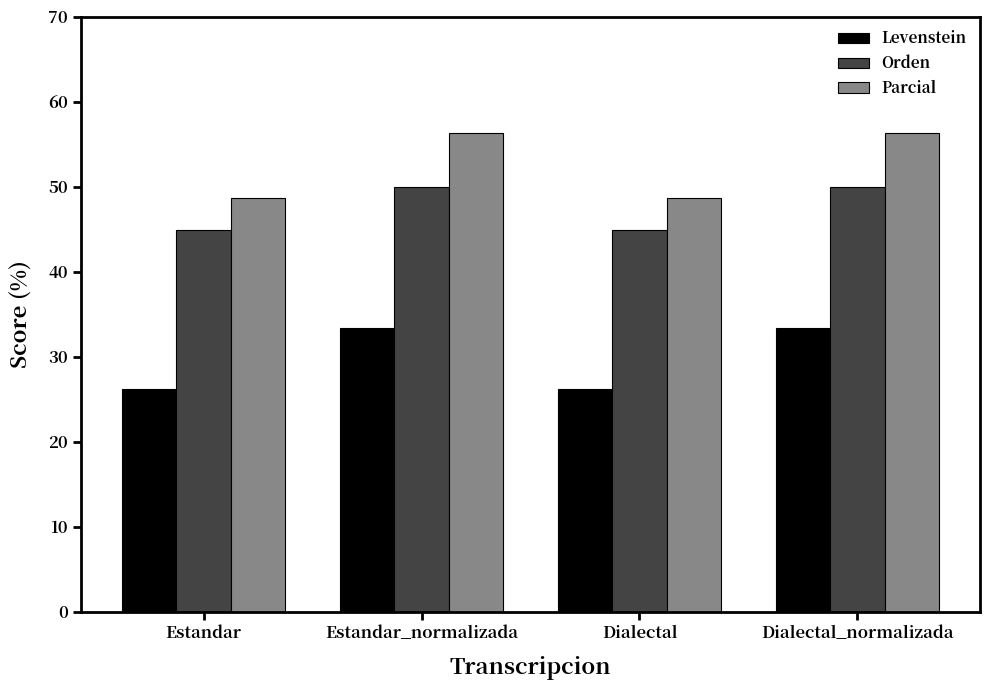

The value of Parcial at Estandar is 48.6. True or false?

True